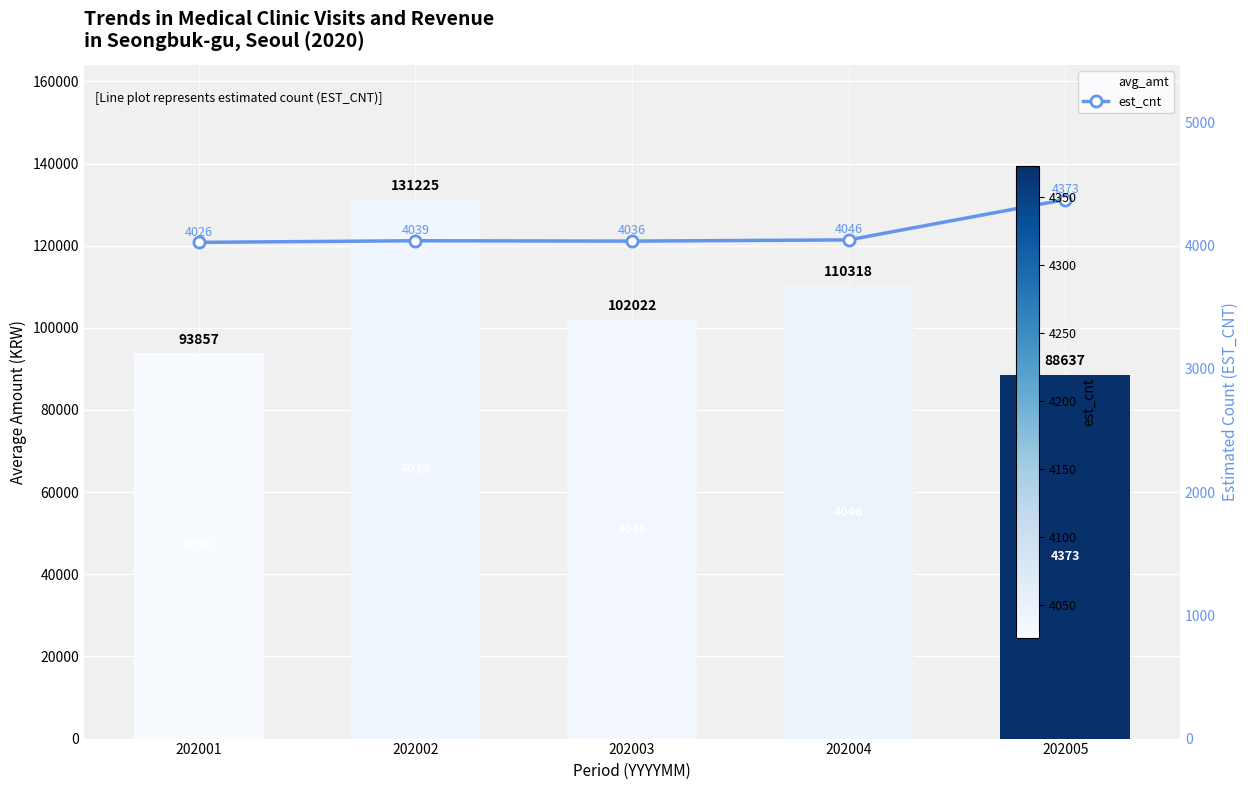

List the series in order of their overall mean, highest first.

avg_amt, est_cnt